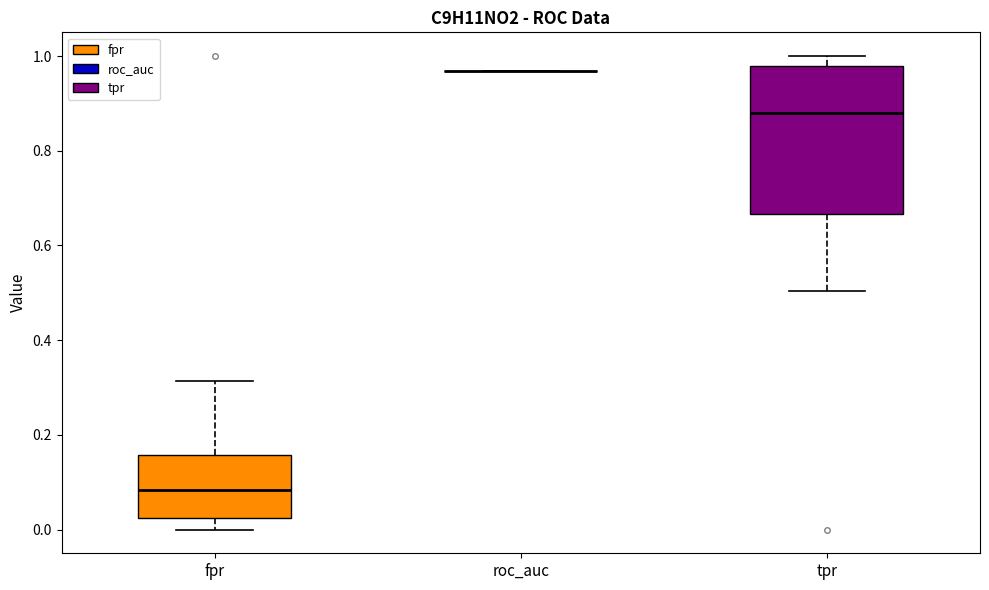

Reading left to right, transcribe this box plot: for each box, give where its median line is, the range the box spans, and where its two whiskers end, as read against the y-axis. The values are not printed on the chart, so give them approximately, as read against the axis.

fpr: median 0.08, box 0.02 to 0.16, whiskers 0.00 to 0.32
roc_auc: box collapsed to a line at 0.96, whiskers 0.96 to 0.96
tpr: median 0.88, box 0.66 to 0.98, whiskers 0.50 to 1.00